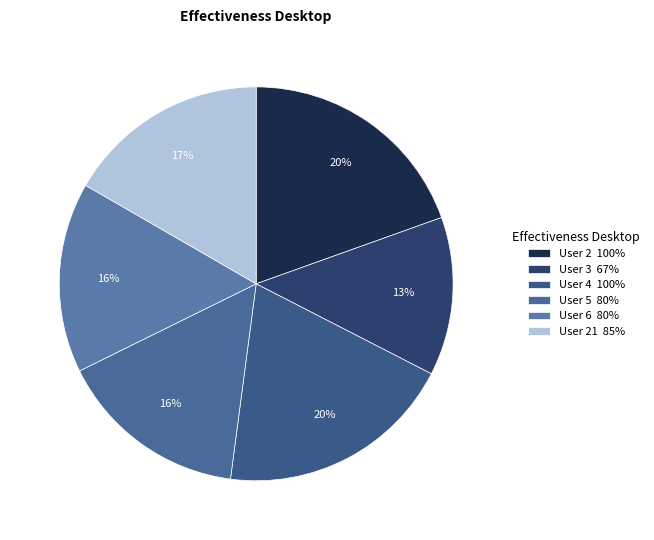

How many segments does this pie chart have?

6